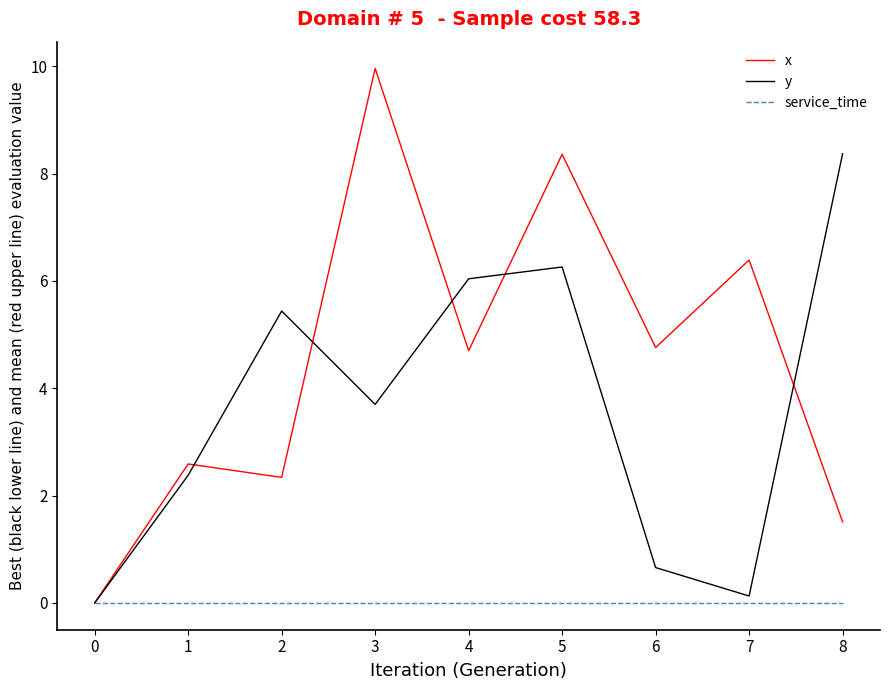

Where is y nearest to the value 4?

3